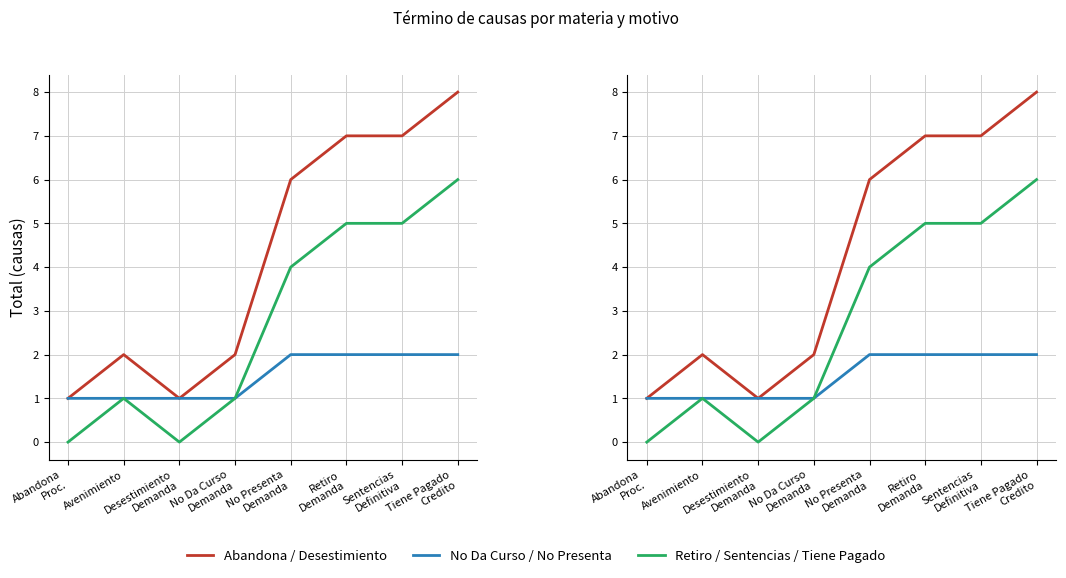

How many positive values does the Retiro / Sentencias / Tiene Pagado series have?

6